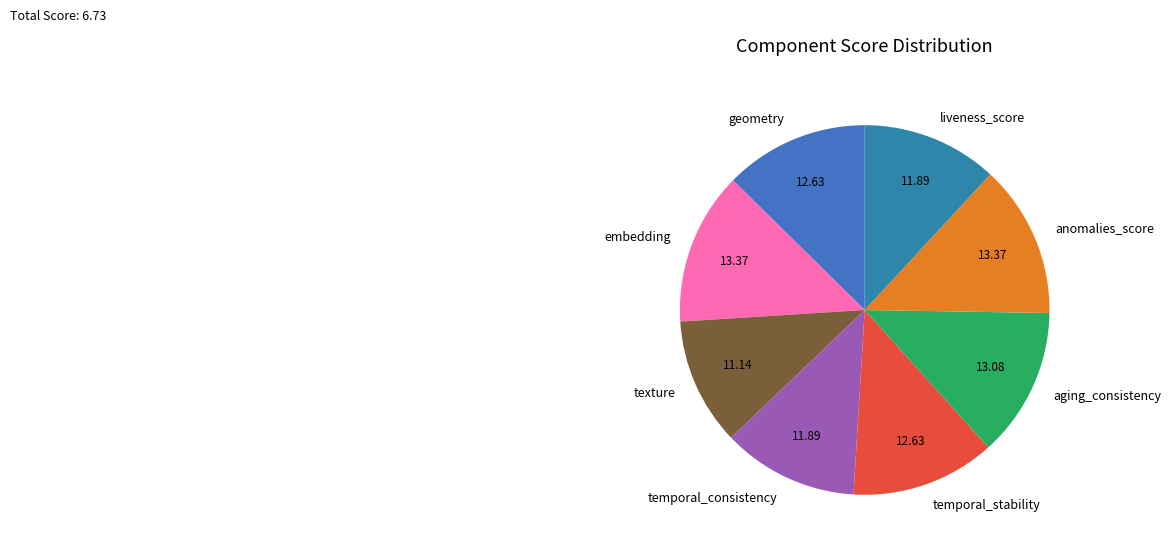

Between embedding and liveness_score, which is larger?

embedding